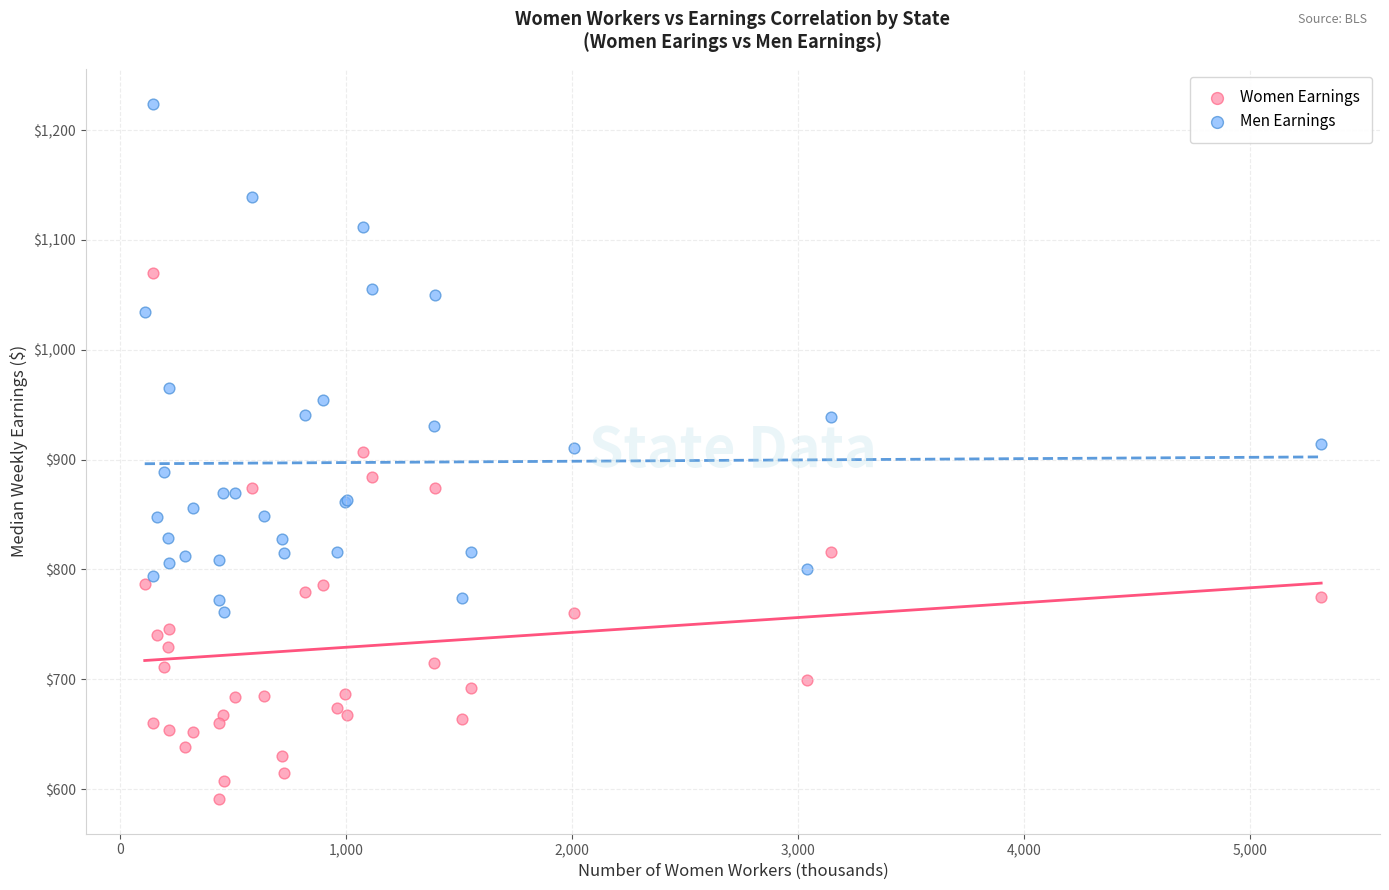

Which series reaches the maximum Y coordinate?

Men Earnings